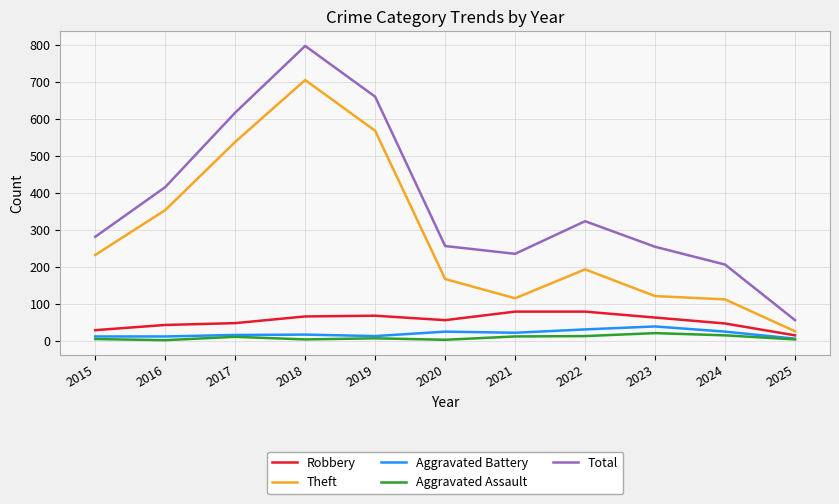

What is the maximum value for Total?

797